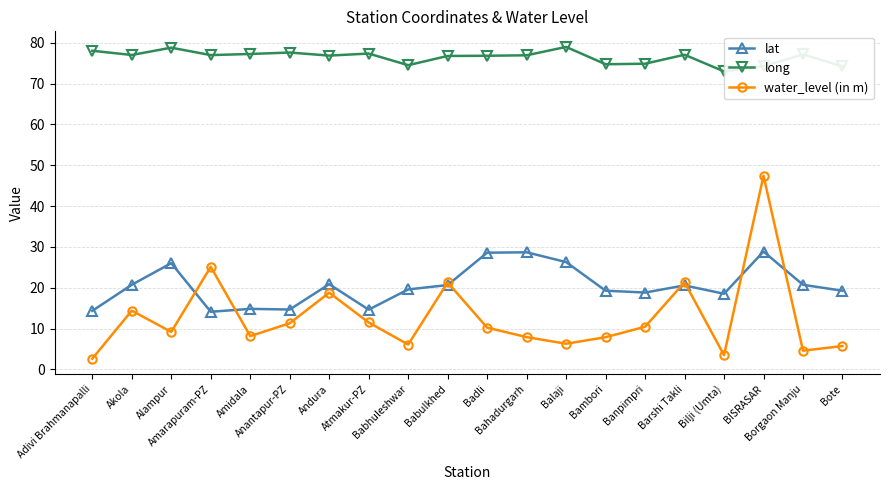

Does the chart have visible grid lines?

Yes